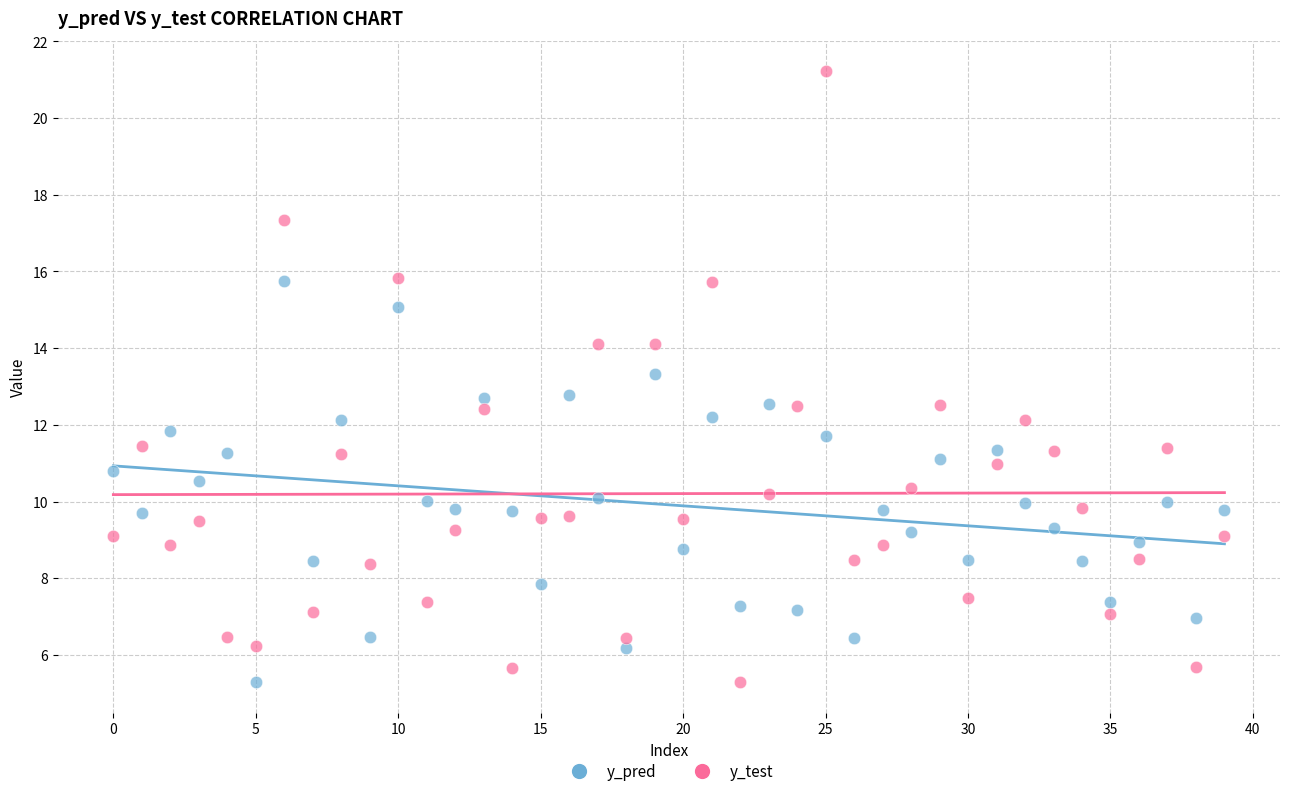

Across all data points, what is the range of Y values (max minus min)?

15.9